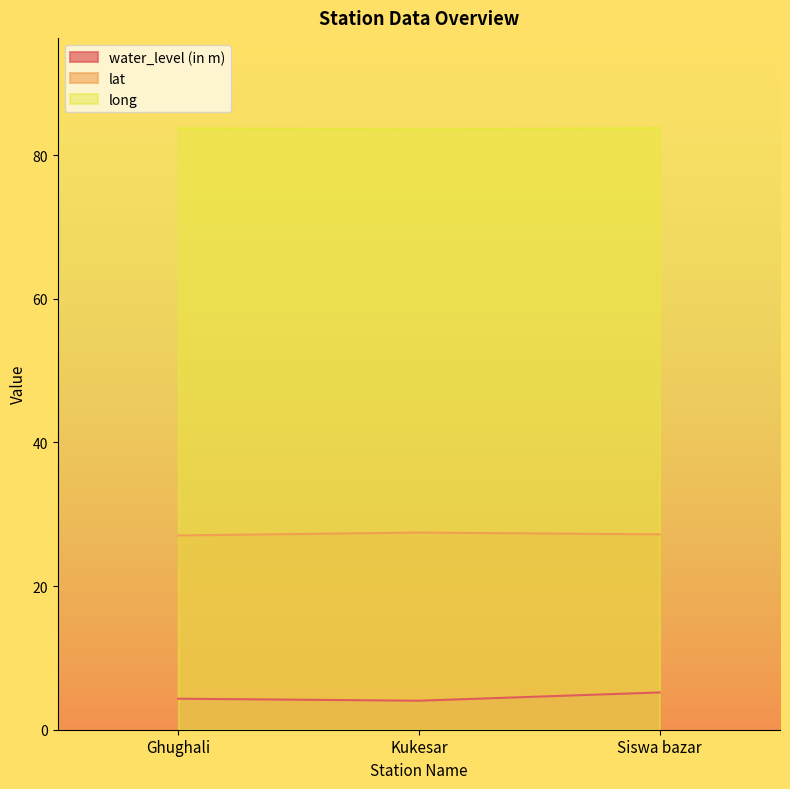

What is the sum of the water_level (in m) values at Kukesar and Ghughali?

8.4